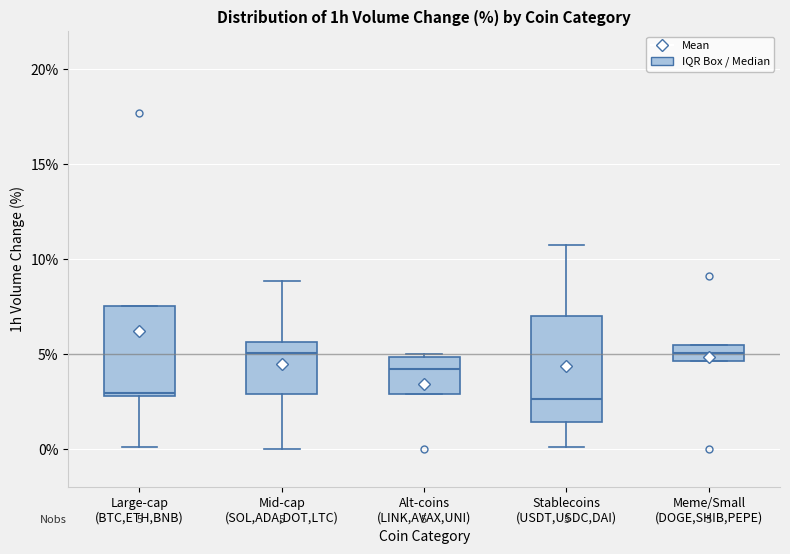

Comparing the boxes themselves (not the whiskers), which one is the tallest?

Stablecoins (USDT,USDC,DAI)